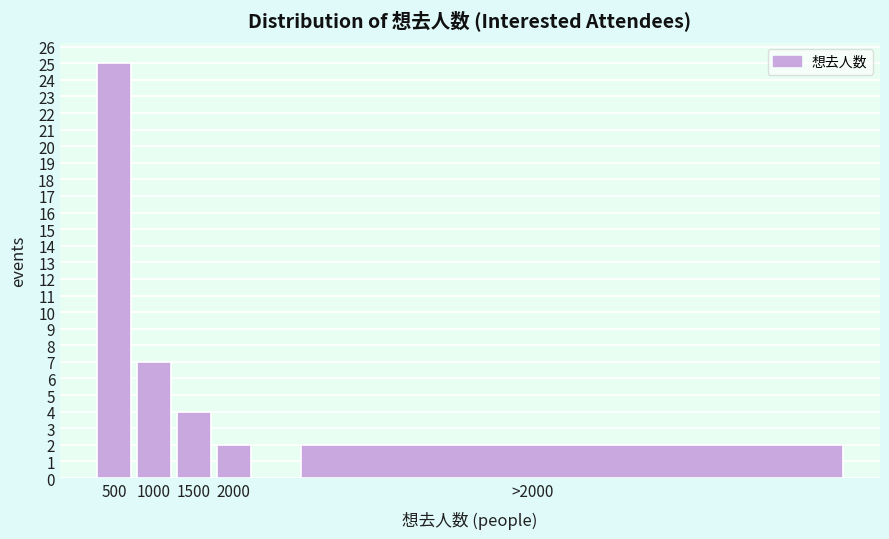

Reading right to left, what are all the values shown in this chart?

2	2	4	7	25